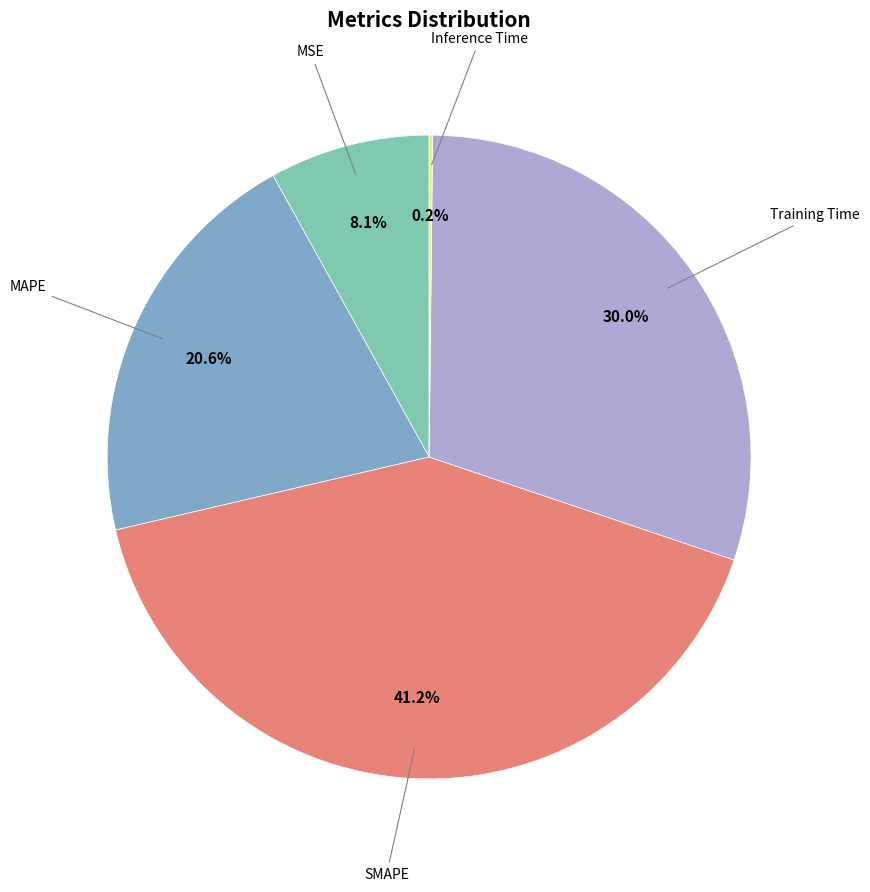

Is there any slice that represents more than half of the pie?

No